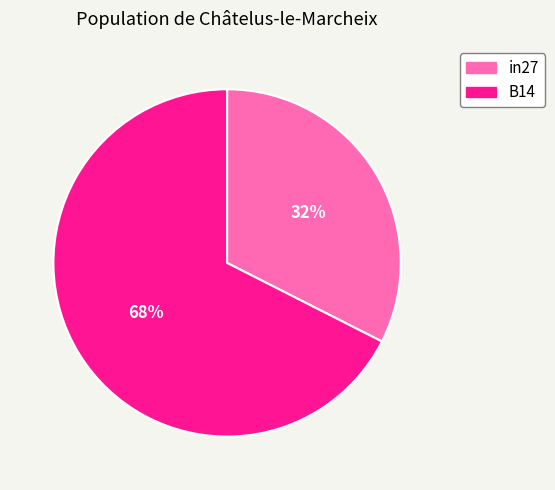

To the nearest percent, what is the average slice percentage?

50%